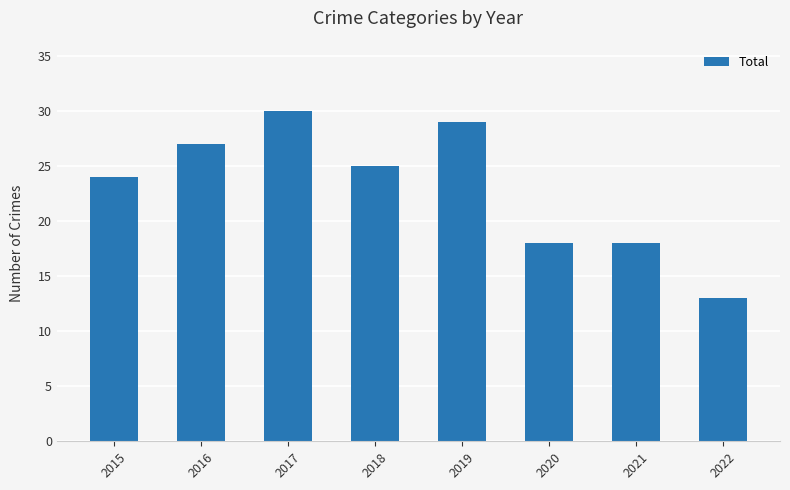

What is the sum of the values at 2020 and 2022?

31